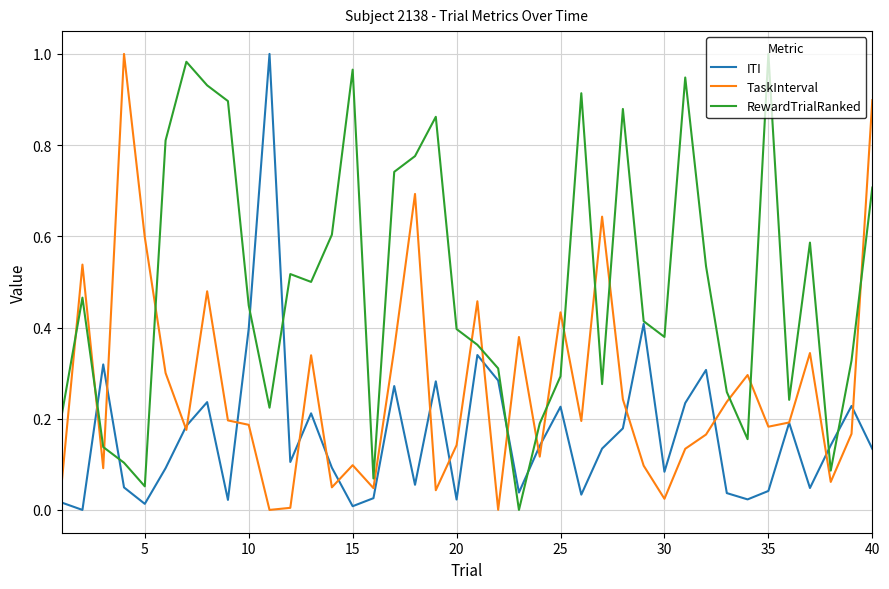

List the series in order of their overall mean, highest first.

RewardTrialRanked, TaskInterval, ITI